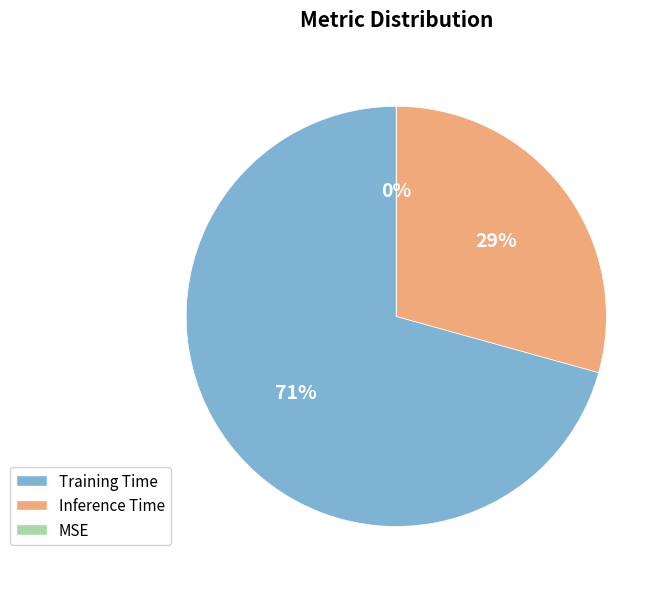

Count the number of slices in the pie.

3